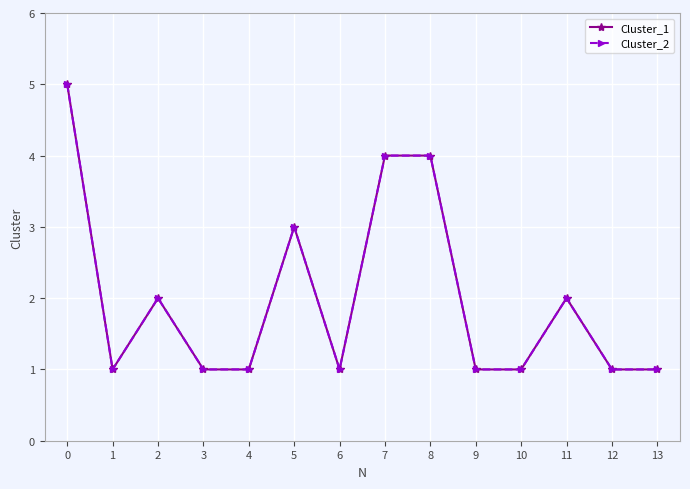

Which series has the largest range (max minus min)?

Cluster_1